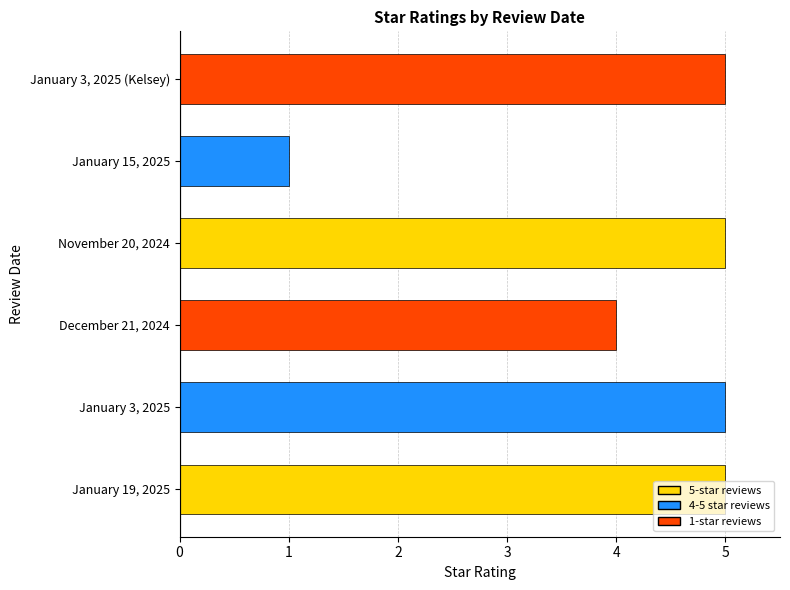

What is the average value?

4